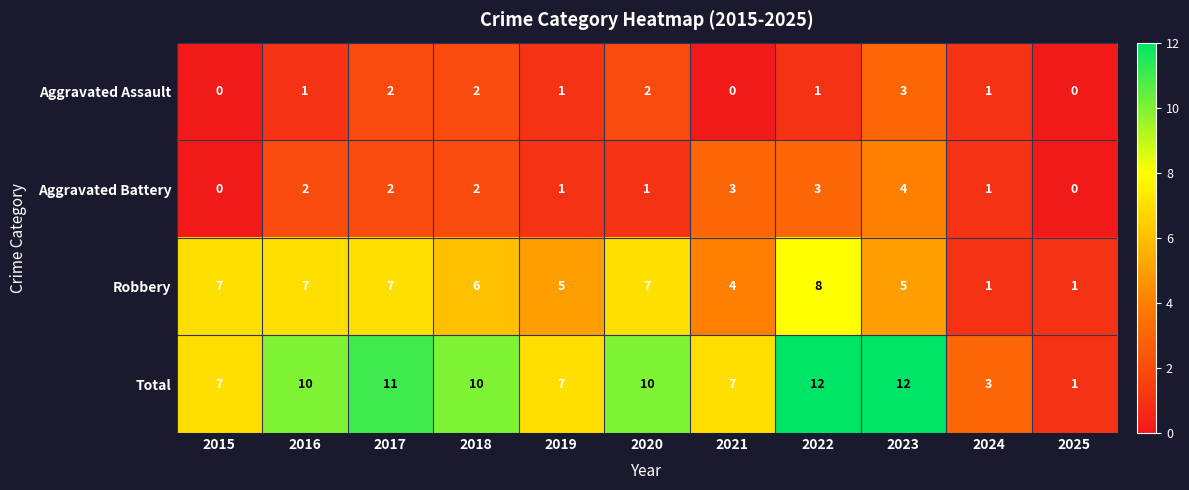

Which series has the largest total across all categories?

Total